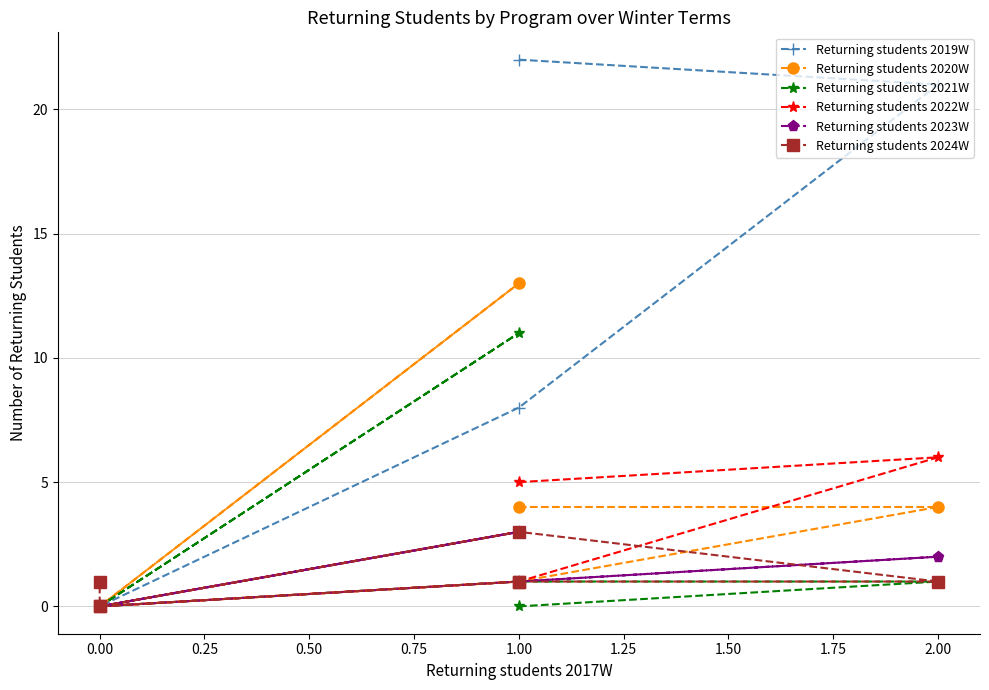

Is this an area chart (filled region under the line)?

No